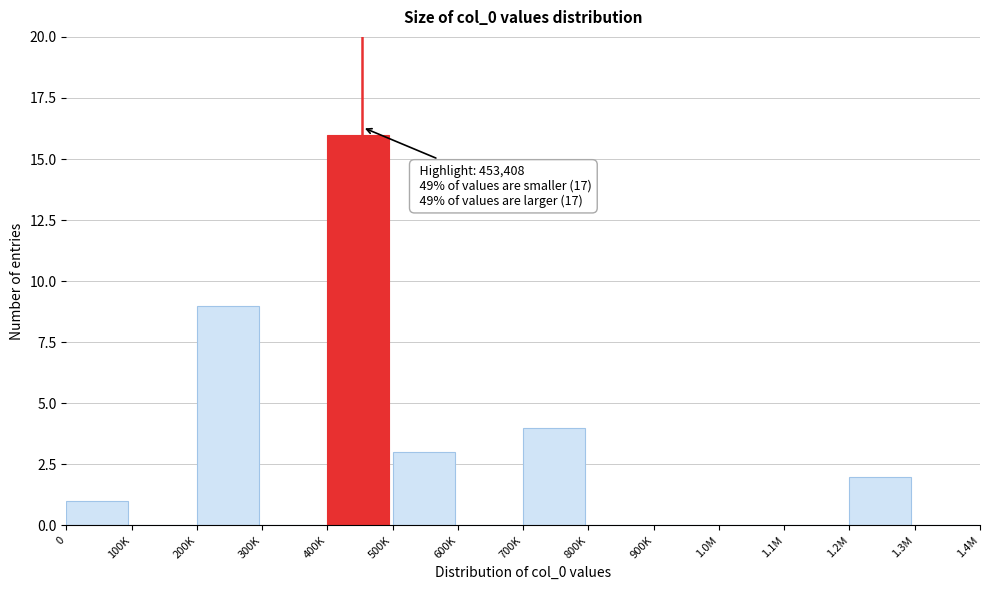

Reading left to right, transcribe all the data shown in this chart.

0=1	100K=0	200K=9	300K=0	400K=16	500K=3	600K=0	700K=4	800K=0	900K=0	1.0M=0	1.1M=0	1.2M=2	1.3M=0